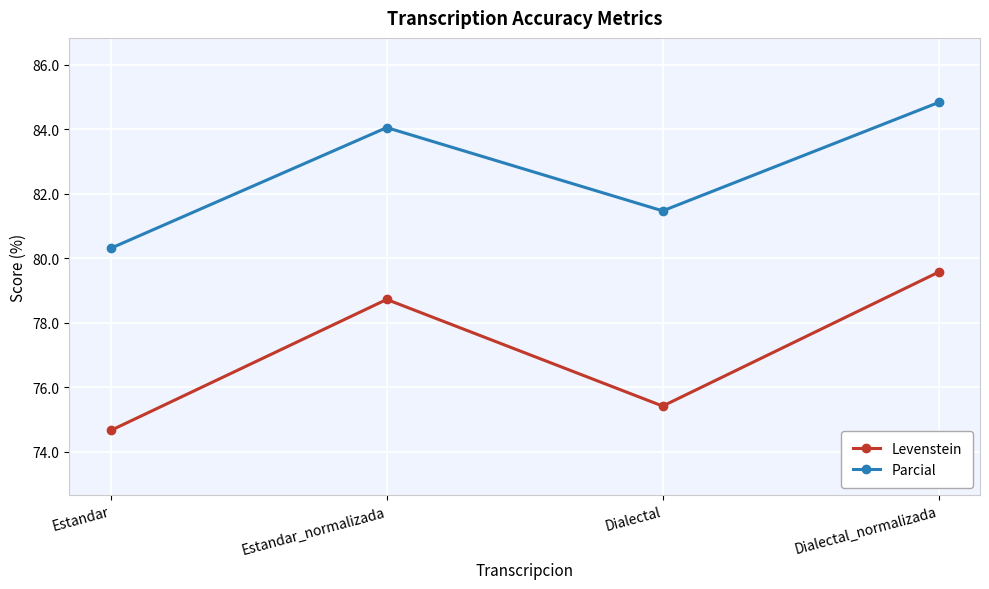

Which category has the lowest value across all series?

Estandar